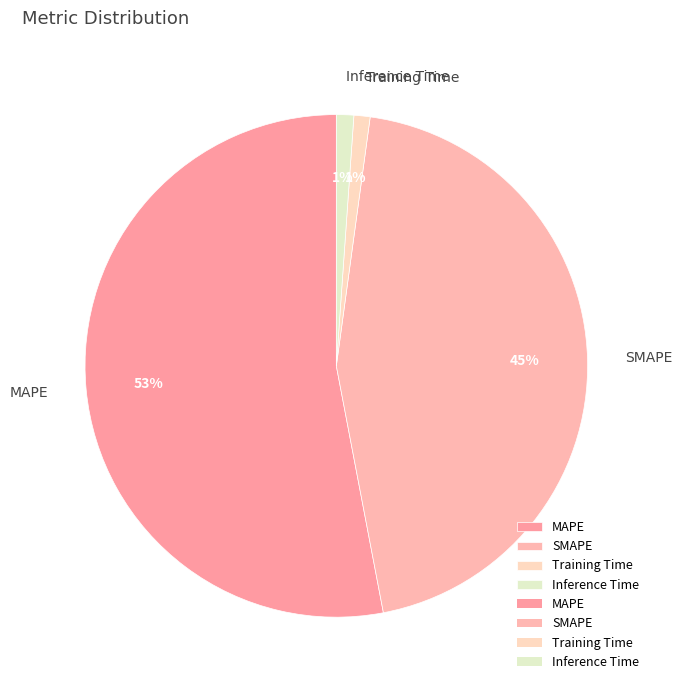

To the nearest percent, what portion does MAPE represent?

53%